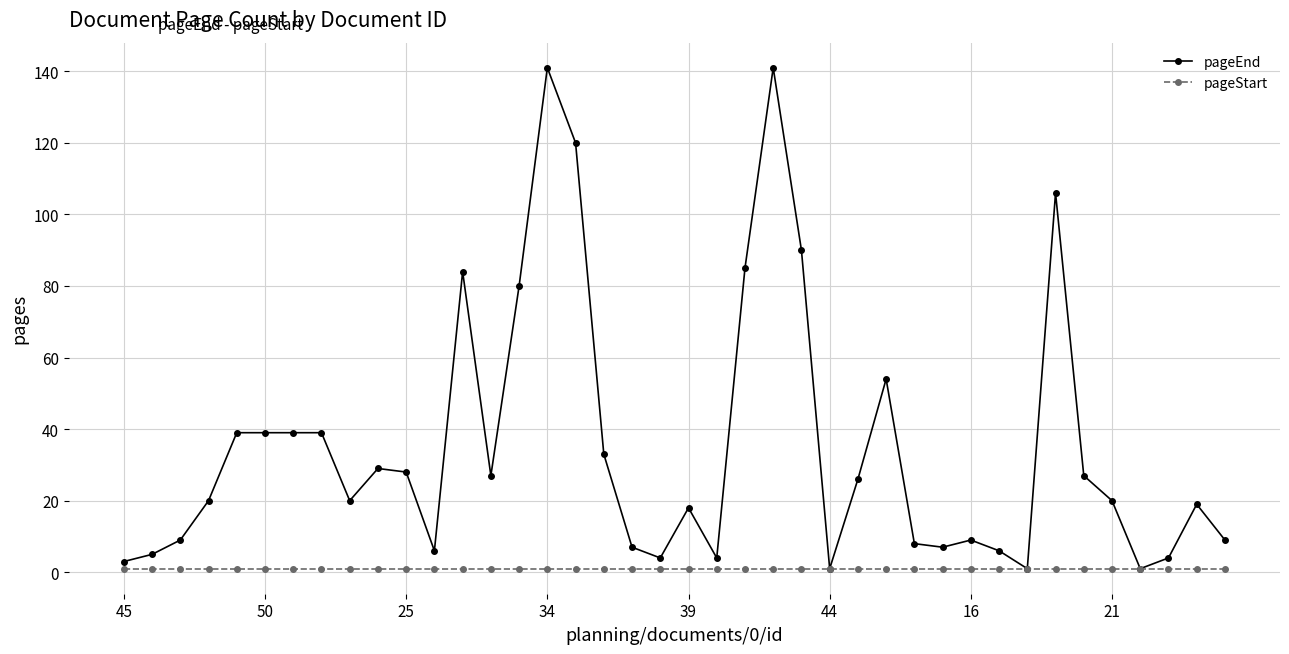

True or false: pageEnd has more than 2 points higher than both neighbors.

True